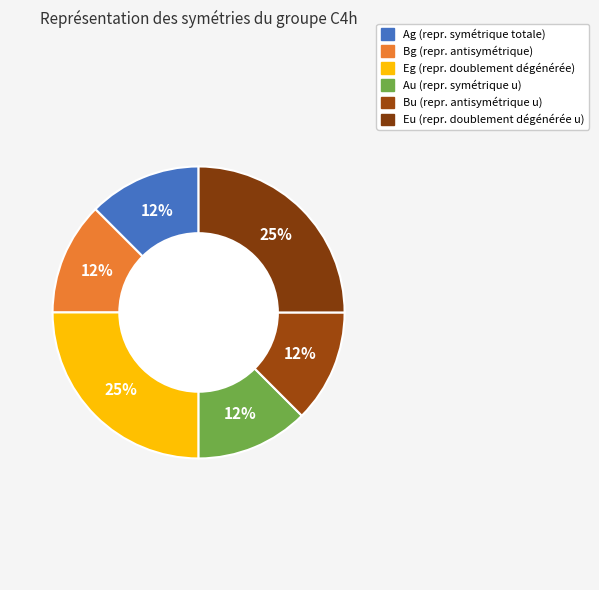

Count the number of slices in the pie.

6